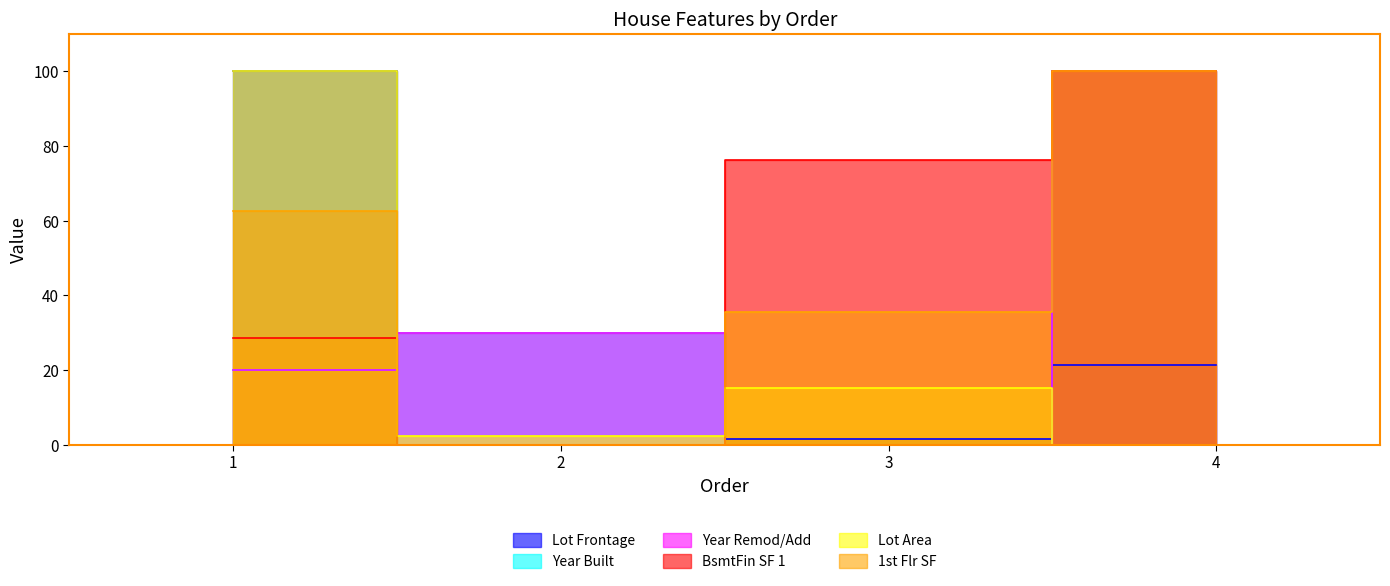

Where does the 1st Flr SF series first go above 62?

1